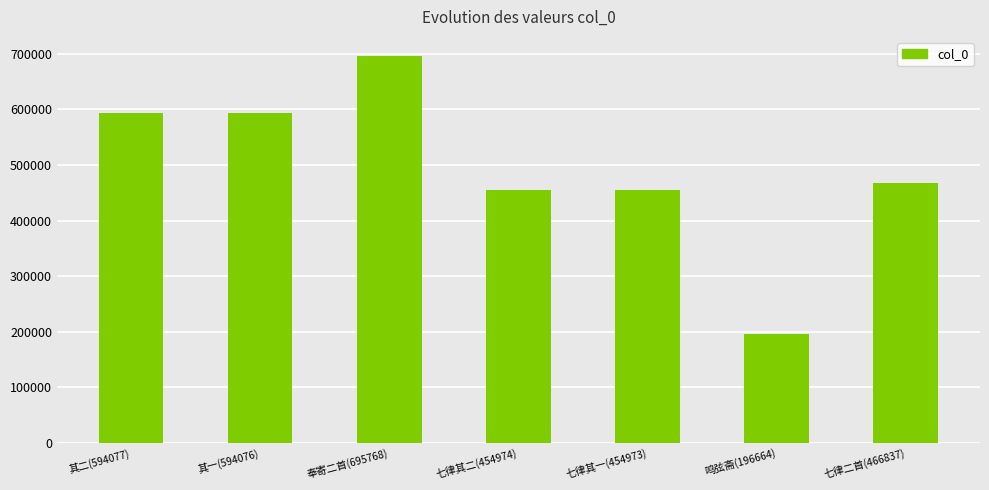

What position from the right is 其一(594076)?

6